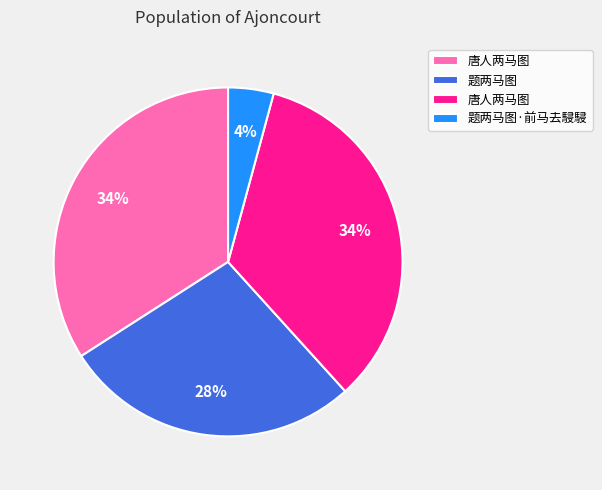

To the nearest percent, what is the average slice percentage?

25%